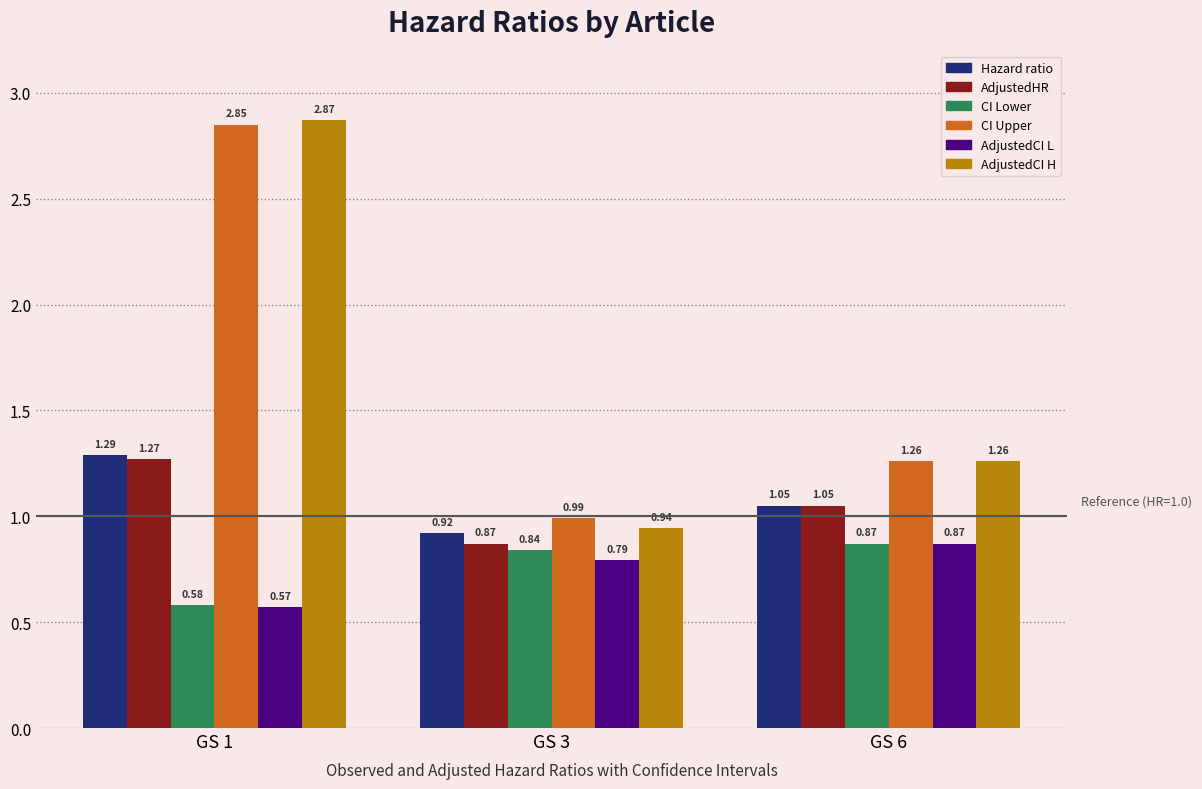

Rank the series at GS 1 from lowest to highest value.

AdjustedCI L, CI Lower, AdjustedHR, Hazard ratio, CI Upper, AdjustedCI H